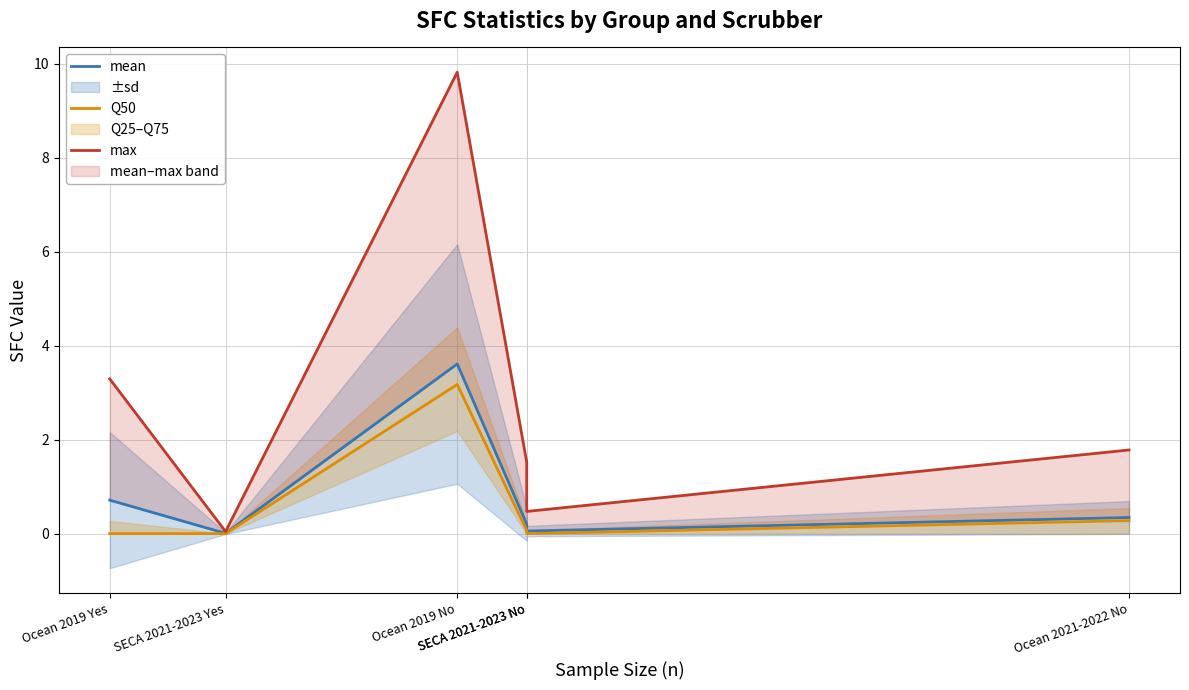

The value of Q50 at SECA 2021-2023 No is 0.0. True or false?

False